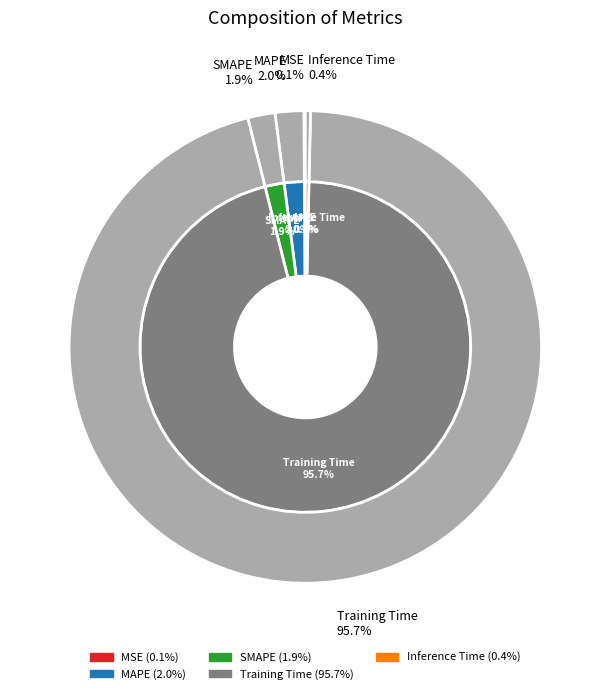

The SMAPE slice represents 1% of the pie. True or false?

False